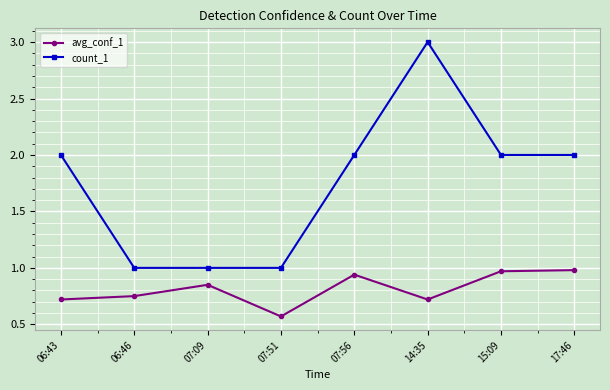

True or false: count_1 and avg_conf_1 cross at least once.

False